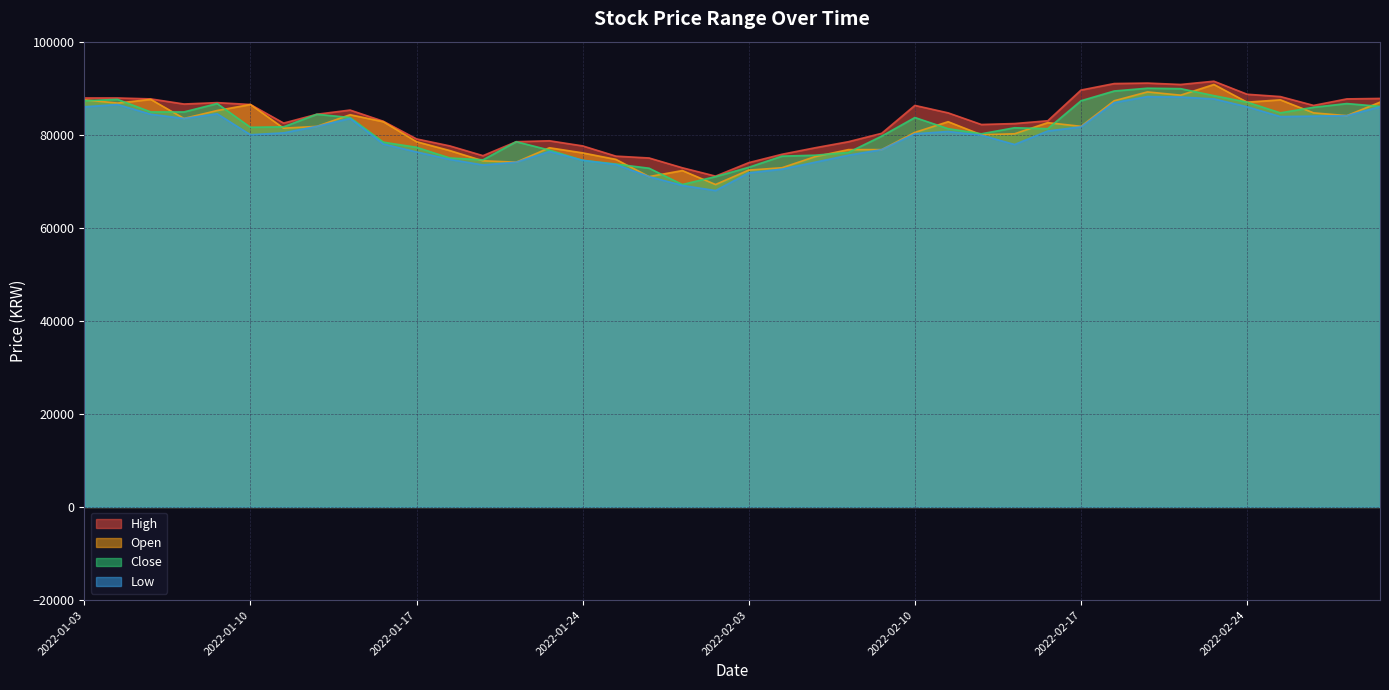

Which label corresponds to the smallest value in the chart?

2022-01-28